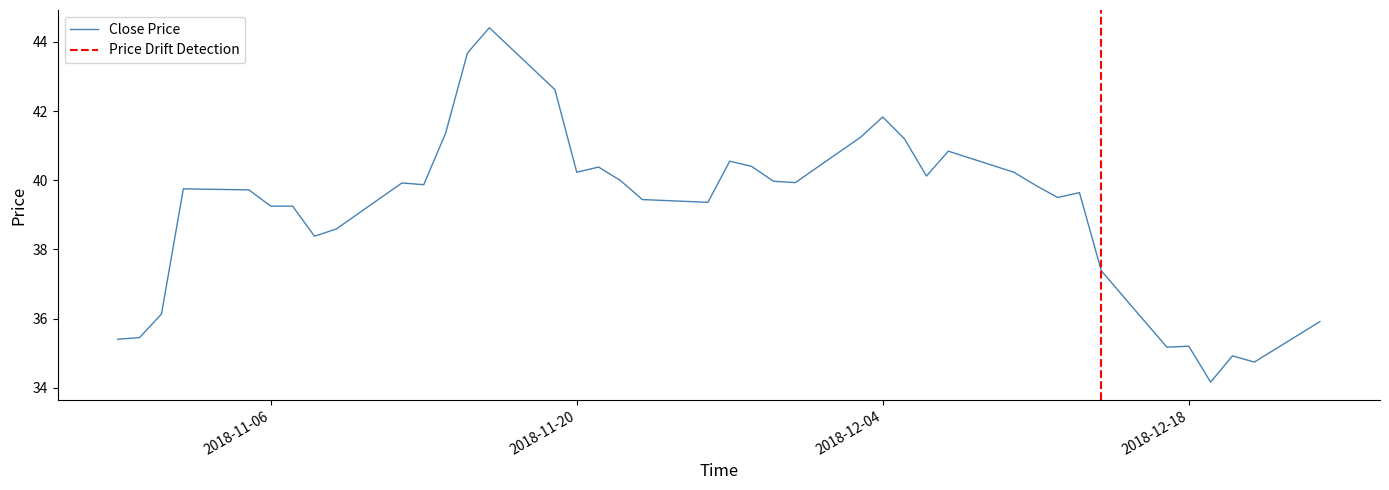

How many data points does each series have?

40